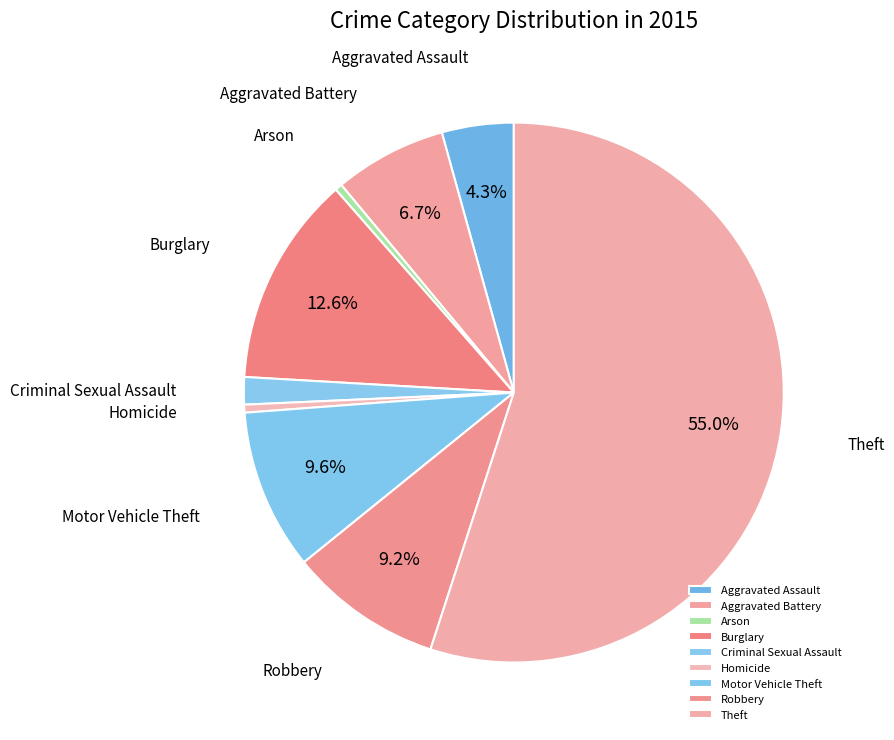

Is there any slice that represents more than half of the pie?

Yes